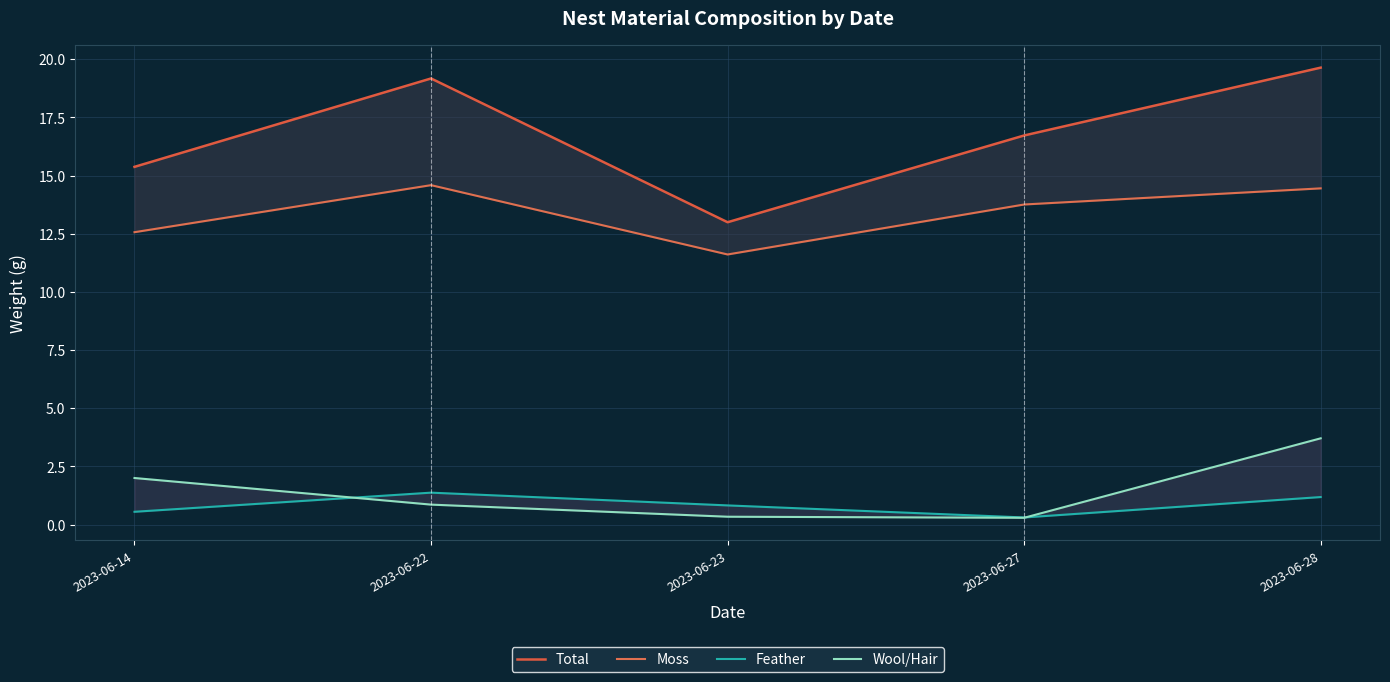

How many series are shown in this chart?

4